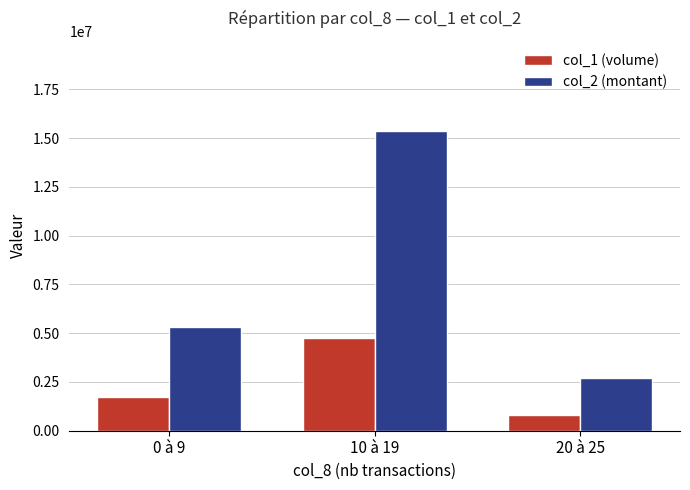

What is the average value of the col_2 (montant) series?

7783963